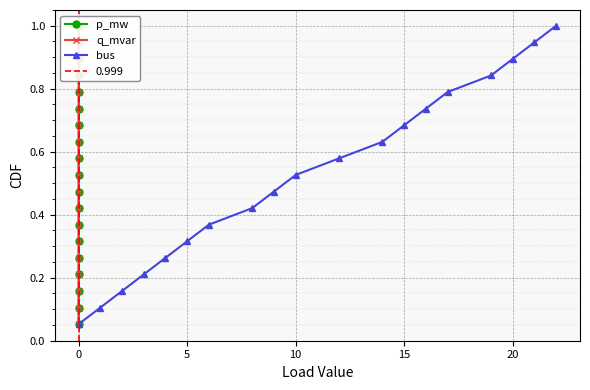

True or false: bus has more than 0 interior local peaks.

False